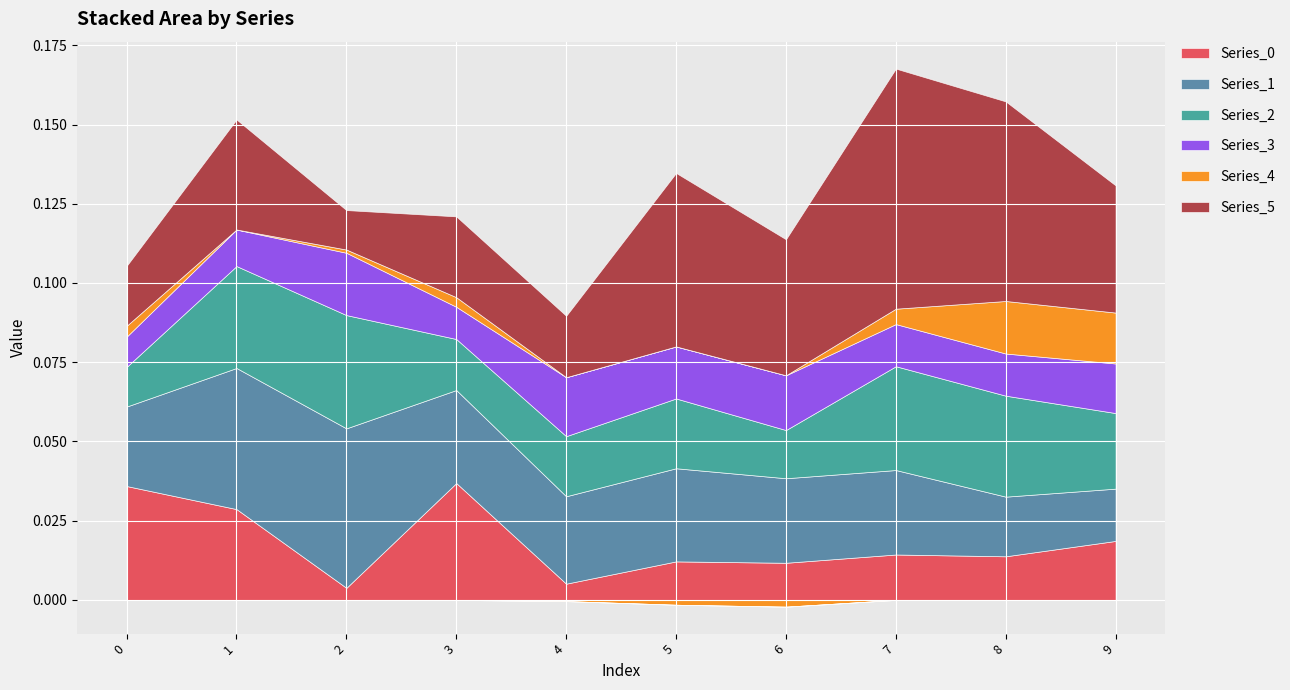

Where do Series_5 and Series_1 first cross each other?

4 and 5